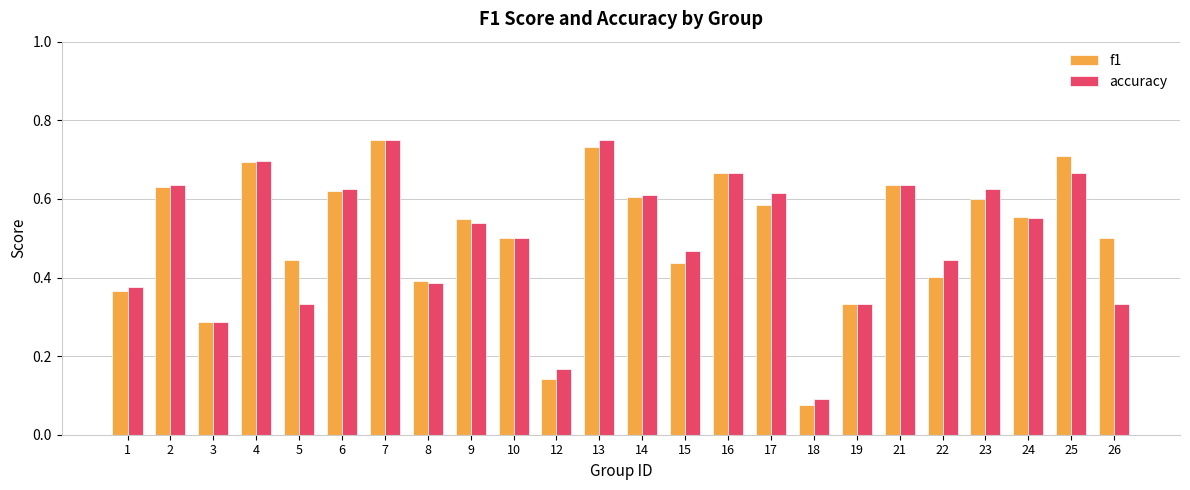

How many distinct data groups are displayed?

2